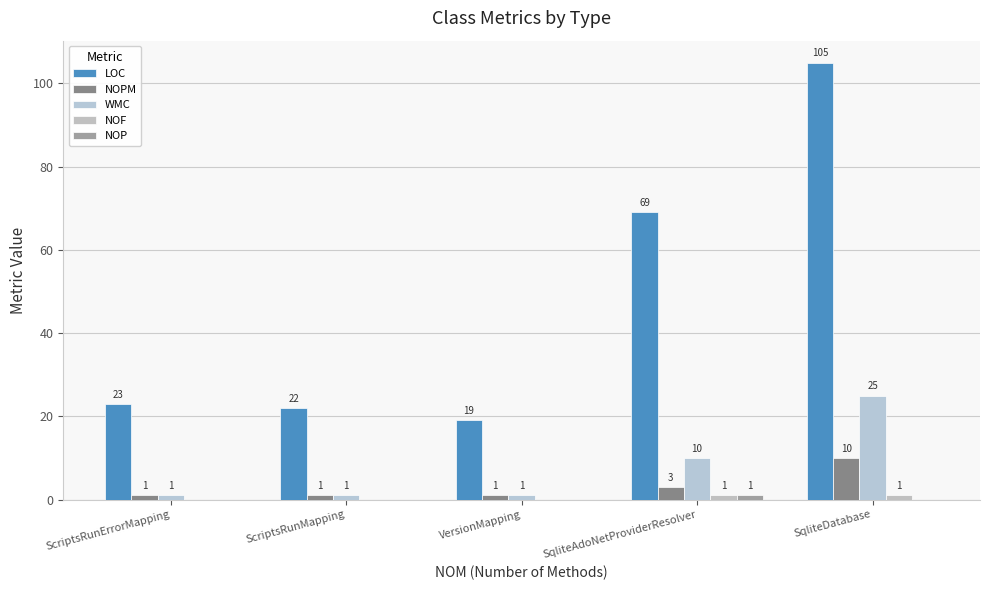

Does the chart contain stacked bars?

No